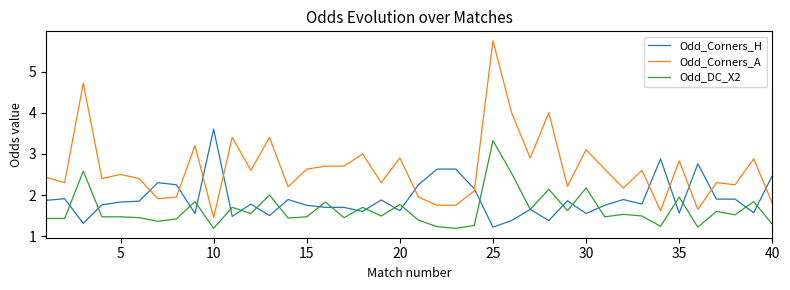

Which series has the largest total across all categories?

Odd_Corners_A